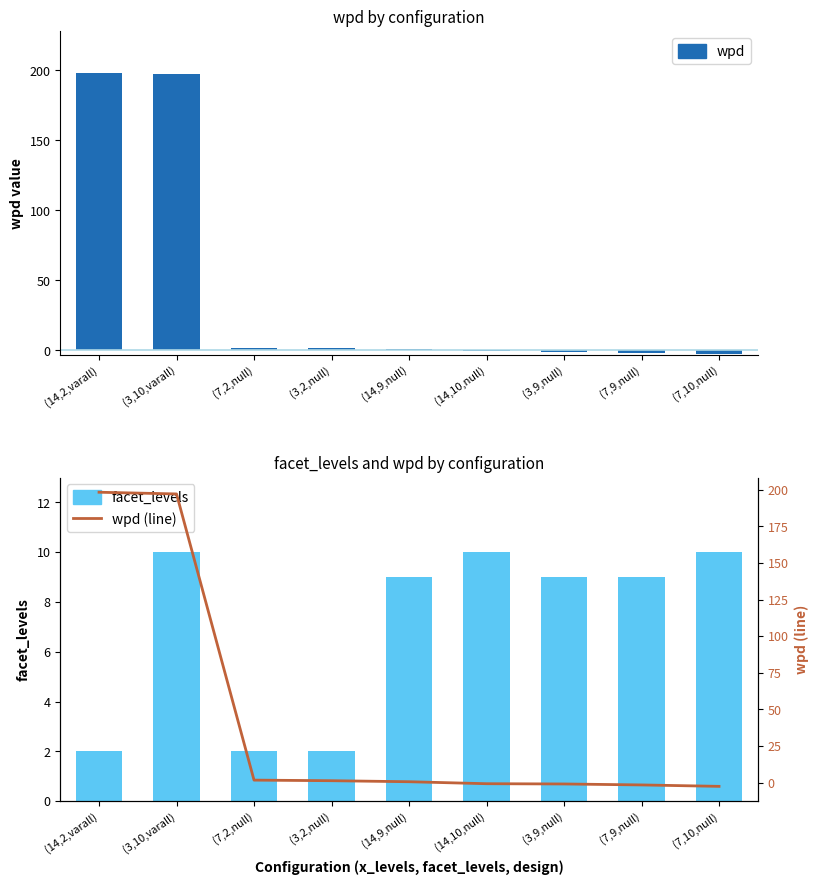

Reading left to right, extract all data points from this chart.

wpd: 198.3	197.1	1.7	1.3	0.6	-0.7	-0.9	-1.6	-2.5
facet_levels: 2.0	10.0	2.0	2.0	9.0	10.0	9.0	9.0	10.0
wpd (line): 198.3	197.1	1.7	1.3	0.6	-0.7	-0.9	-1.6	-2.5